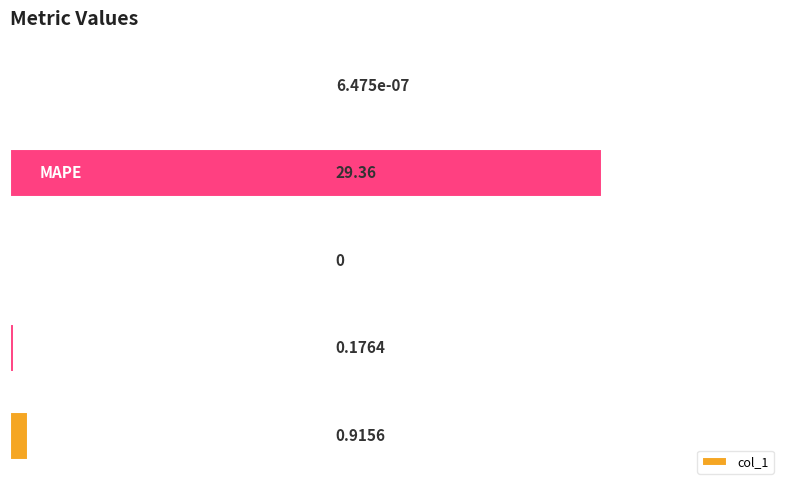

What is the sum of all values?

30.5